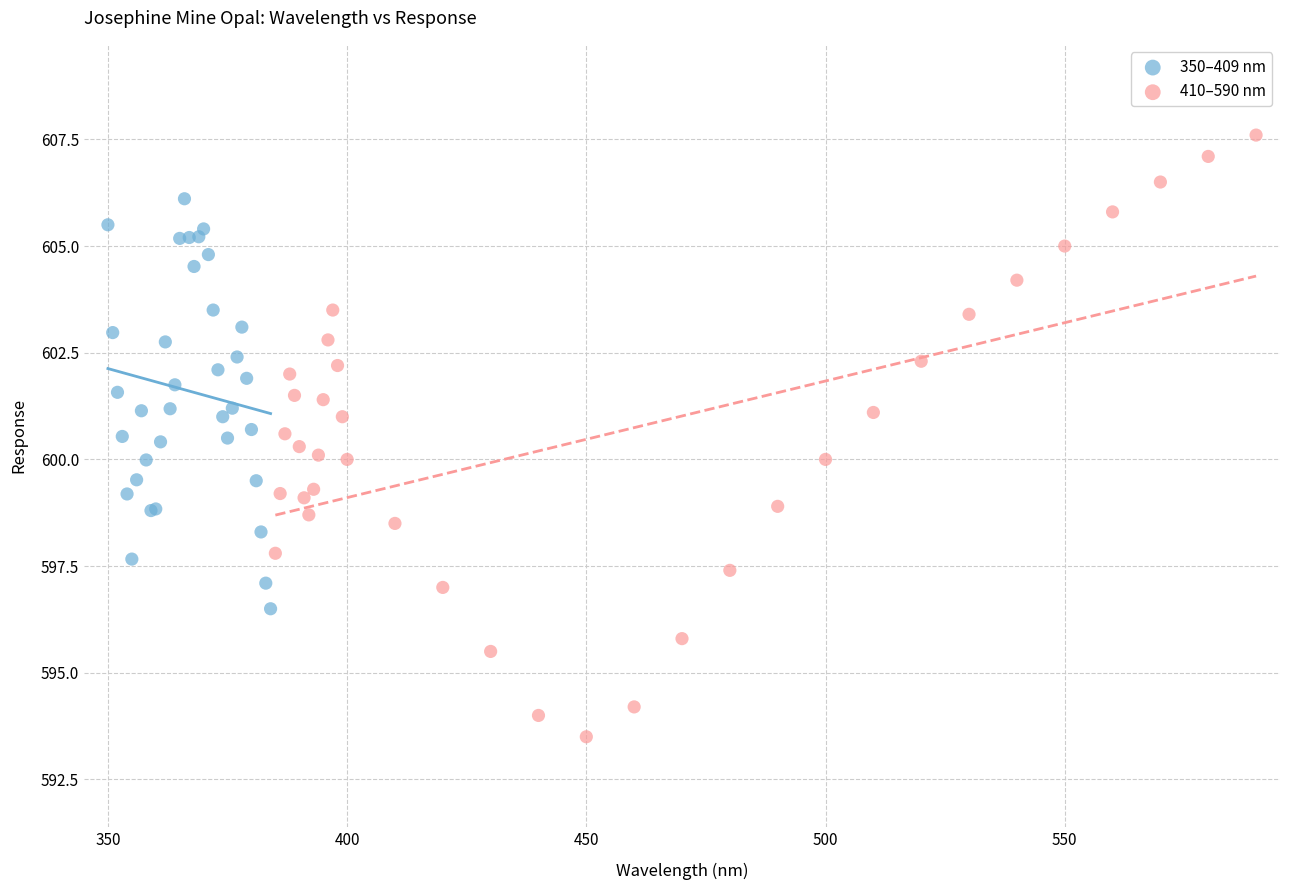

What are all the series names shown in the legend?

350–409 nm, 410–590 nm